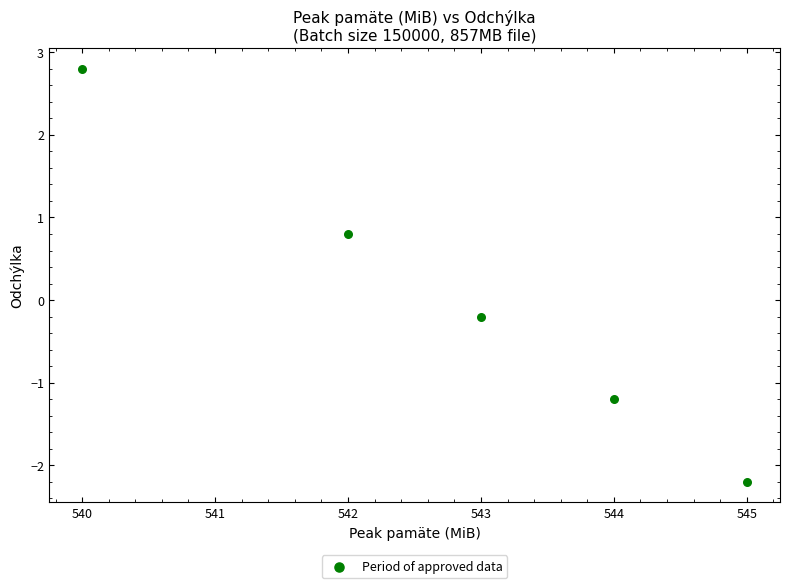

What is the range of Y values (max minus min)?

5.0